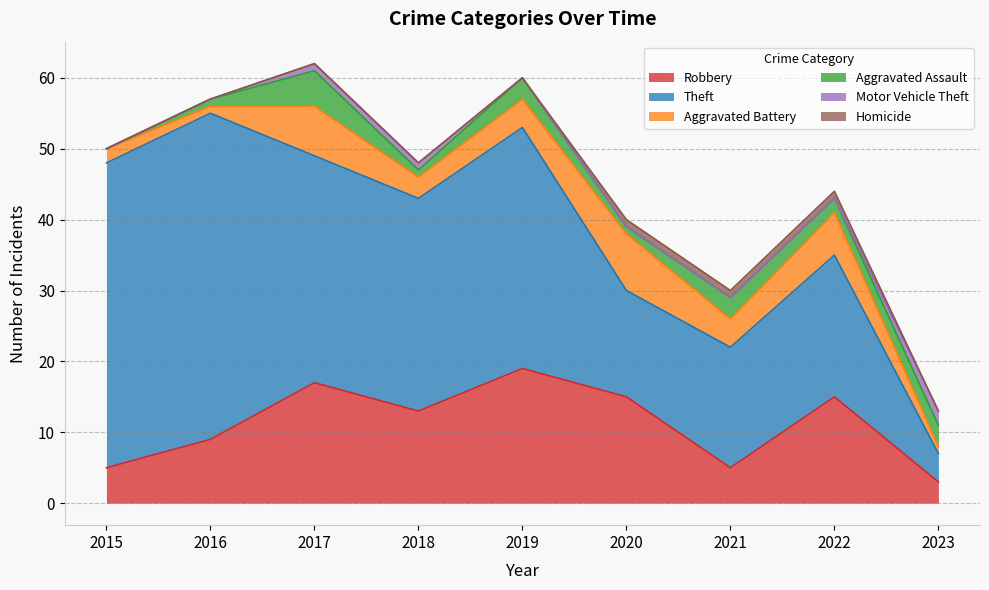

What is the sum of the Aggravated Assault values at 2022 and 2020?

3